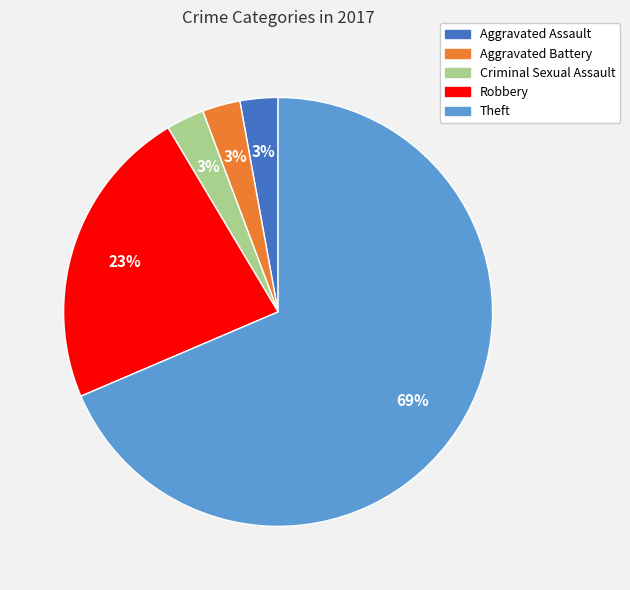

What is the largest slice in the pie chart?

Theft